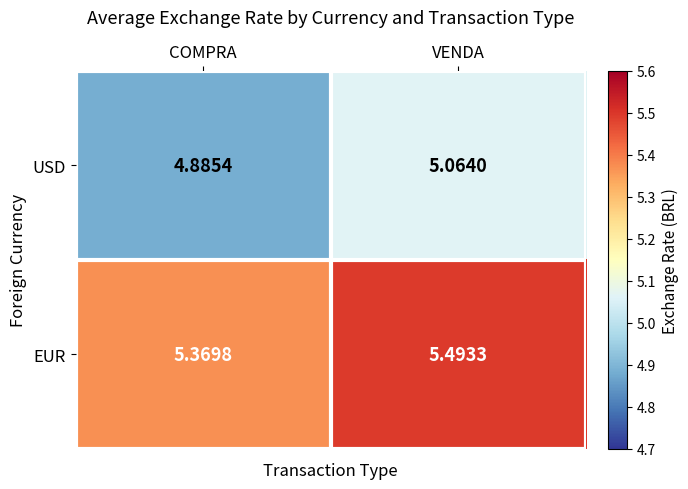

Which category has the highest value in the USD series?

VENDA